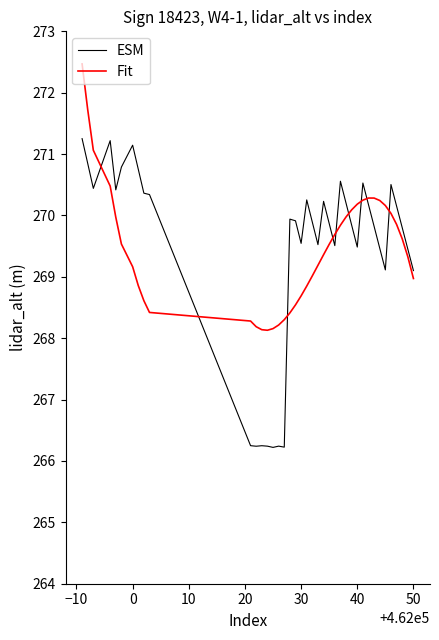

True or false: Fit and ESM cross at least once.

True